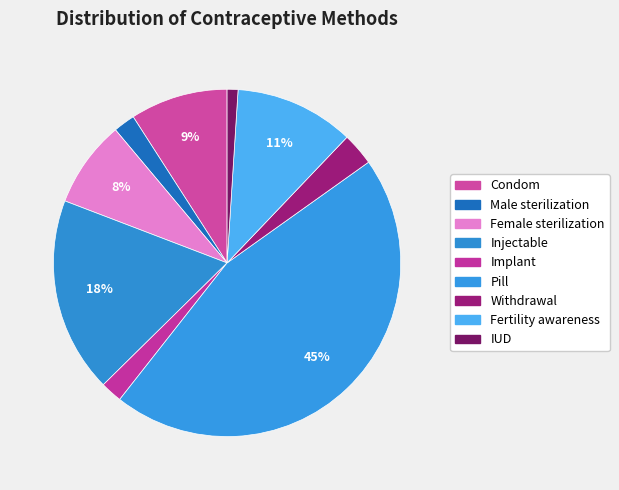

To the nearest percent, what is the combined percentage of Male sterilization and IUD?

3%